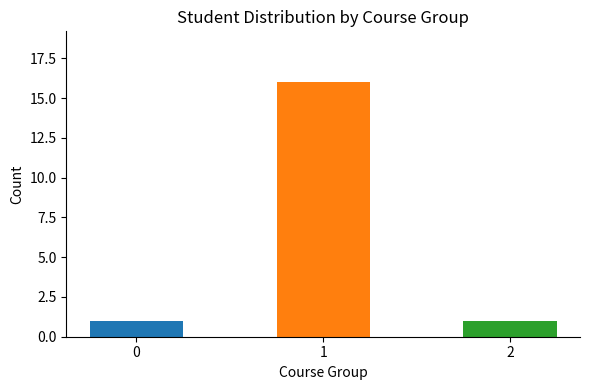

Approximately how many times larger is the value at 2 compared to 1?

0.1